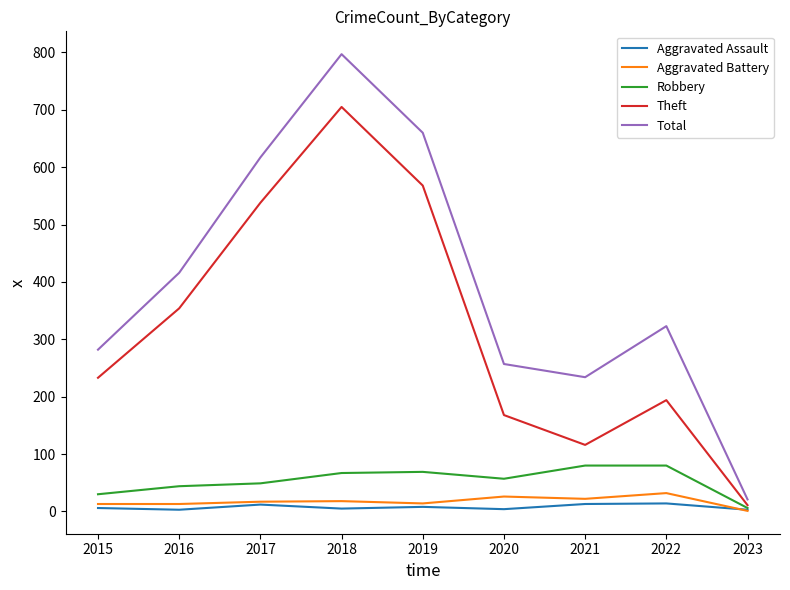

What are all the series names shown in the legend?

Aggravated Assault, Aggravated Battery, Robbery, Theft, Total